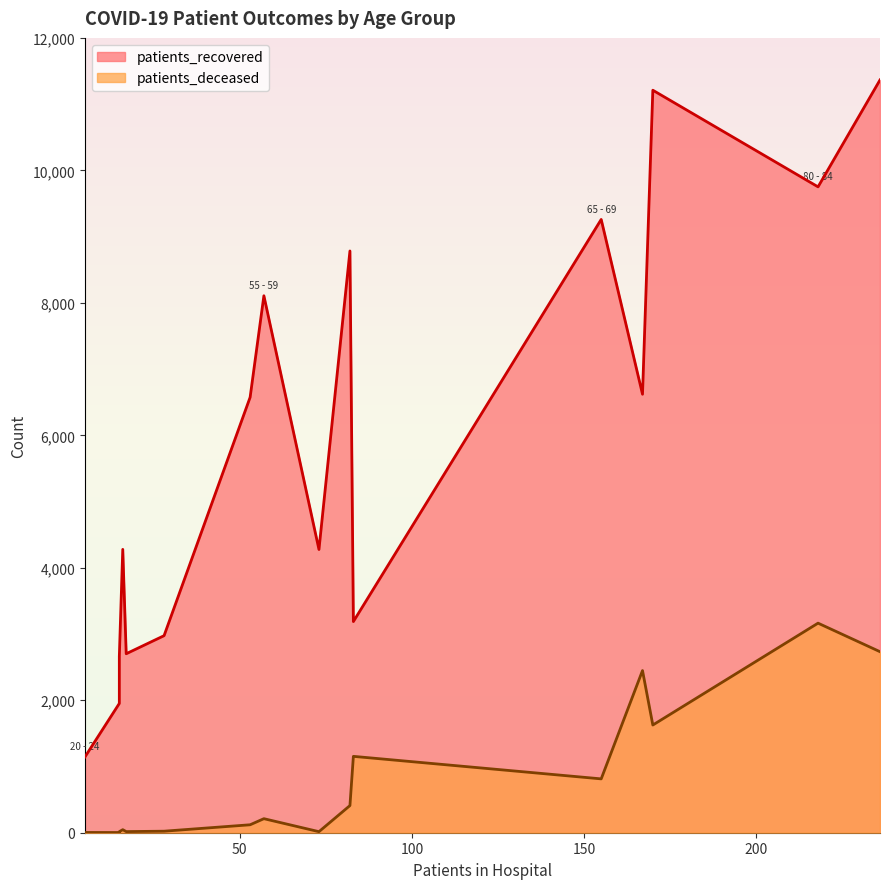

What is the label of the 1st point from the right?

>90